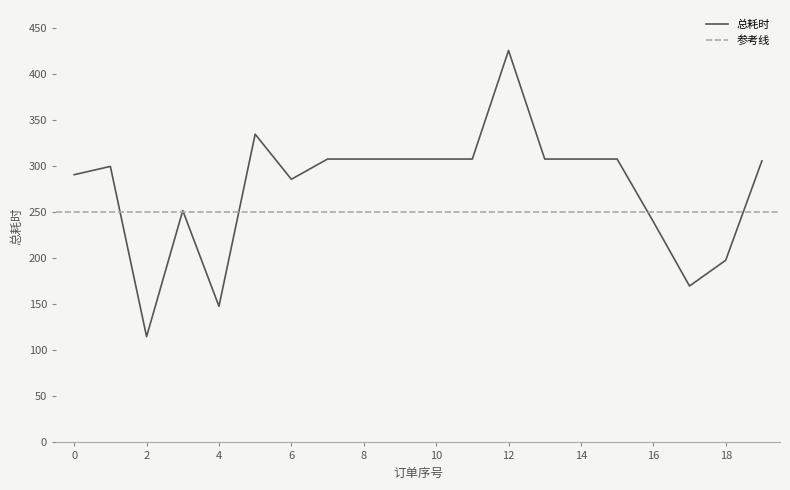

True or false: there are more than 2 points higher than both neighbors.

True